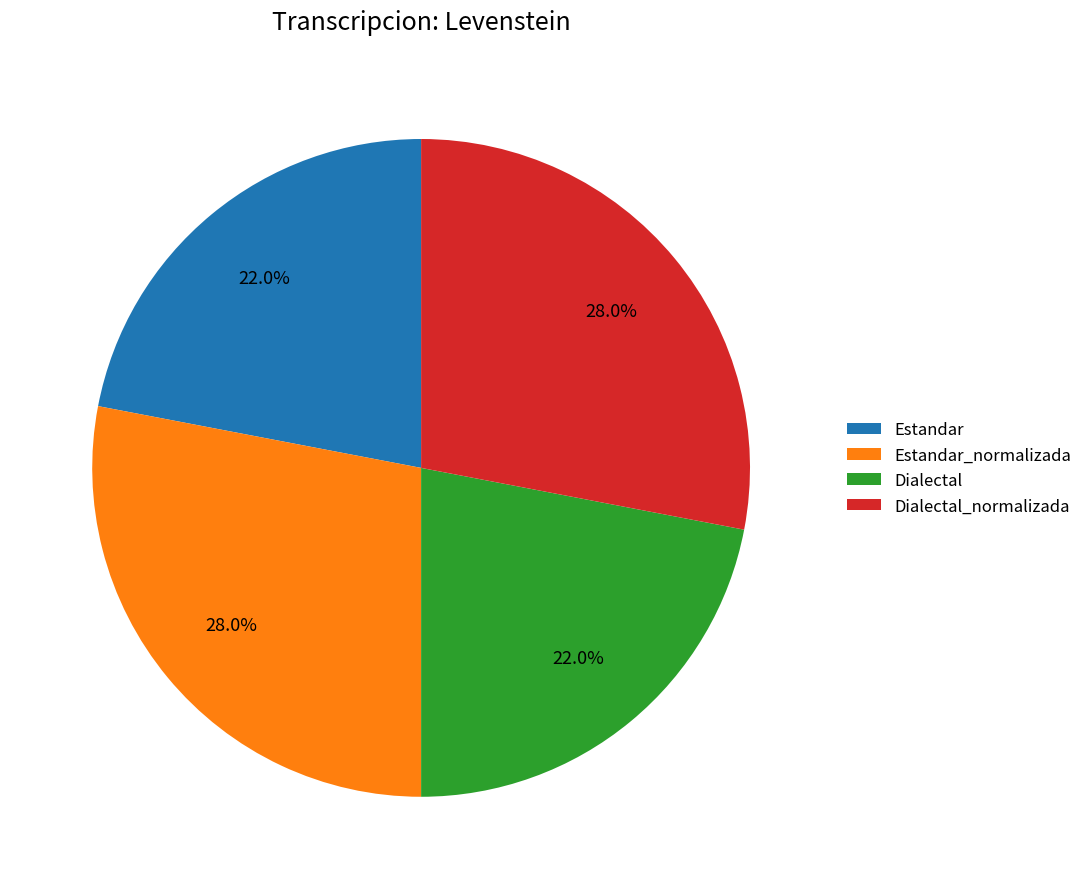

What percentage is the Estandar_normalizada slice, to the nearest percent?

28%